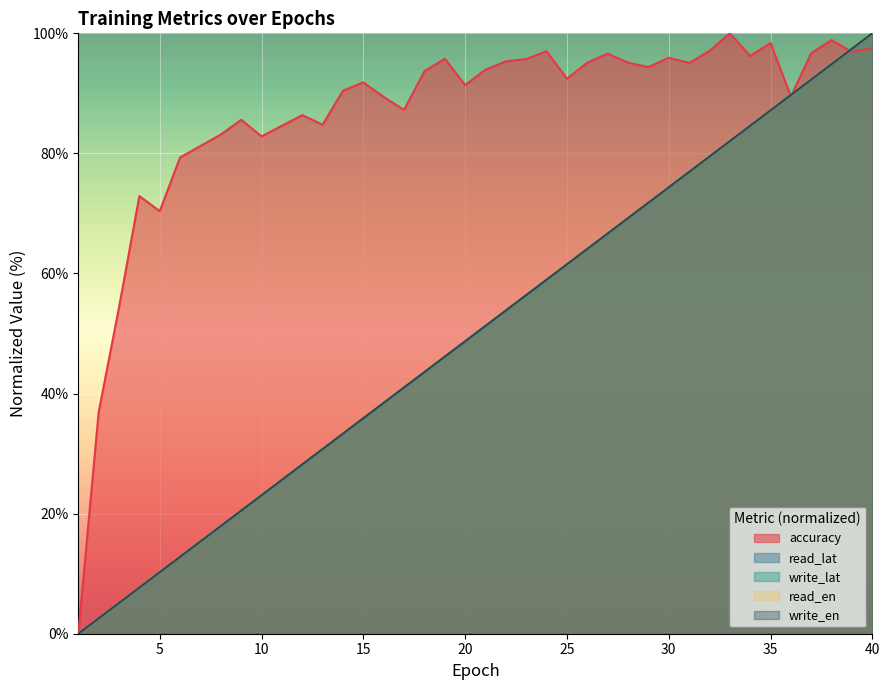

The value of read_lat at 34 is 84.6. True or false?

True